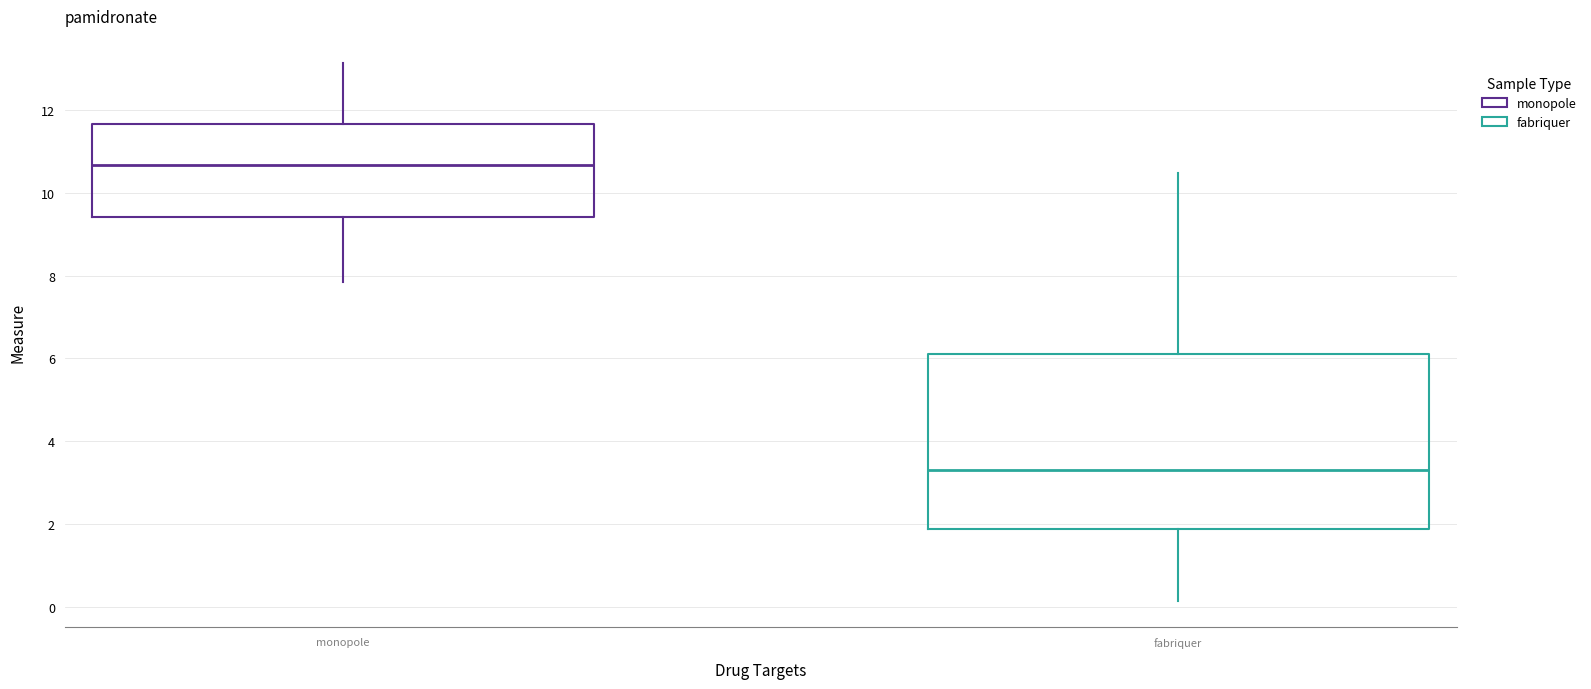

Where does the median line of the box for monopole sit on the y-axis? The values are not printed on the chart, so give them approximately, as read against the axis.

10.6